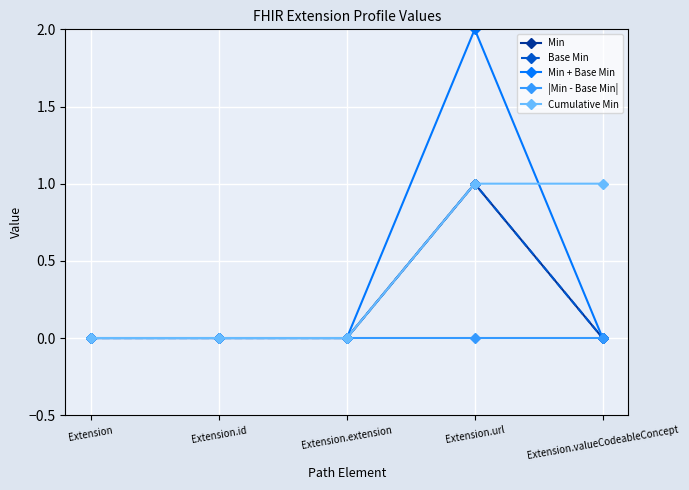

Which series has the widest spread of values?

Min + Base Min